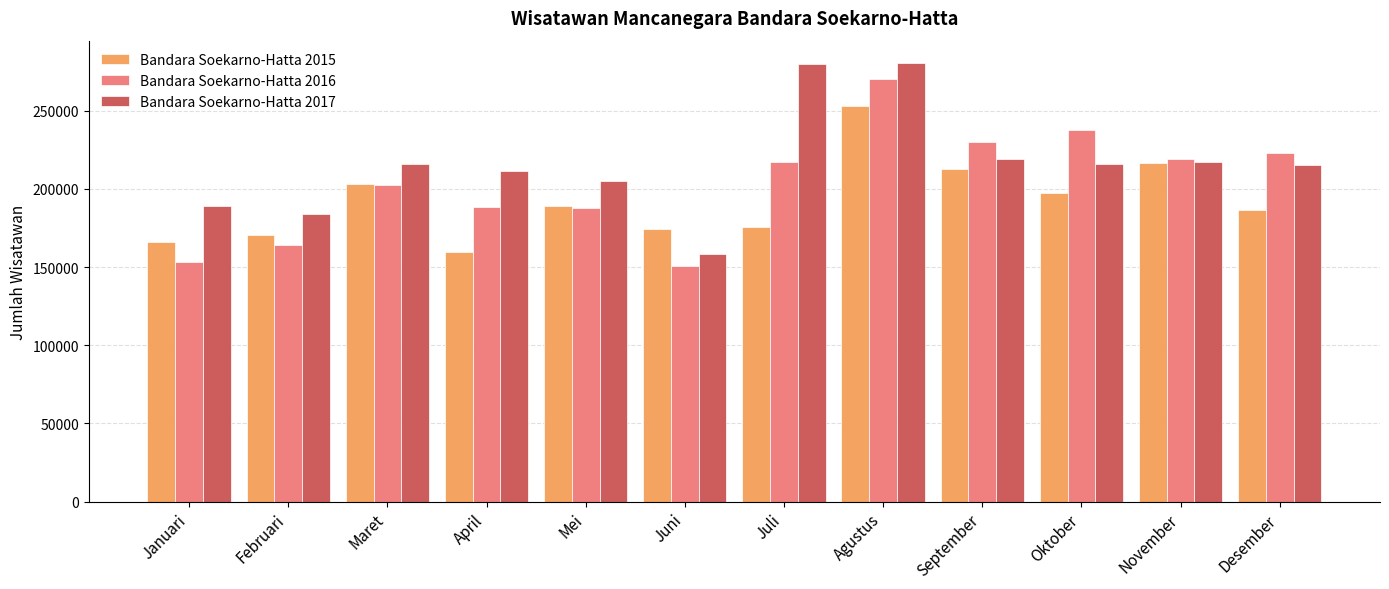

Which series has the largest total across all categories?

Bandara Soekarno-Hatta 2017